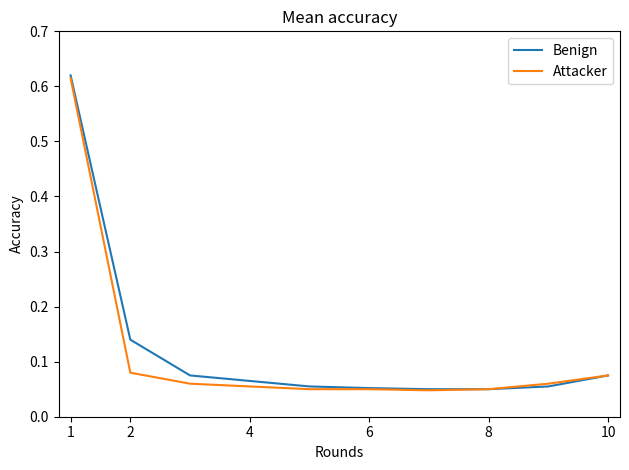

How many lines are shown in the chart?

2